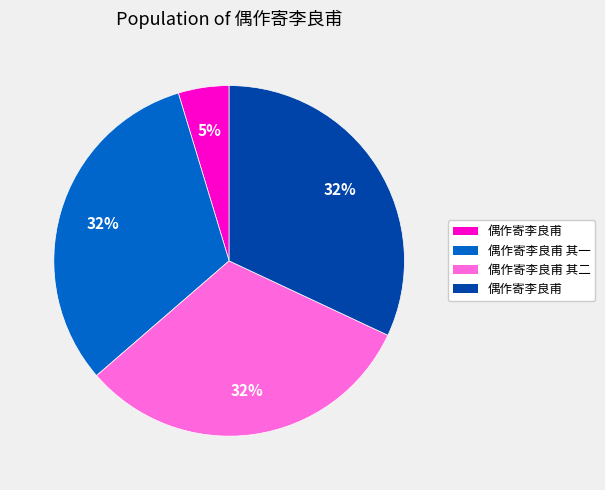

How many slices are in this pie chart?

4